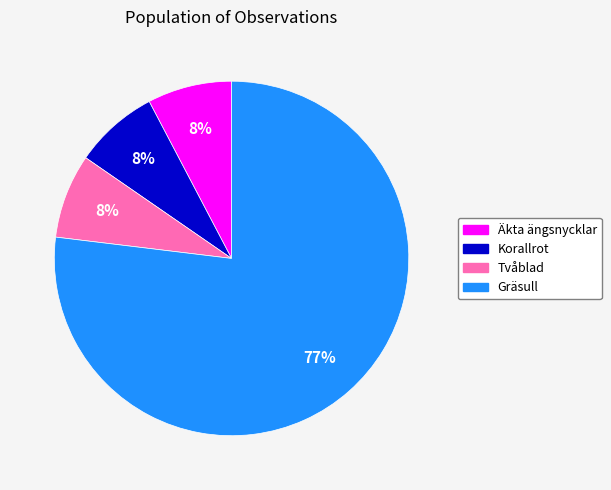

How many slices are in this pie chart?

4